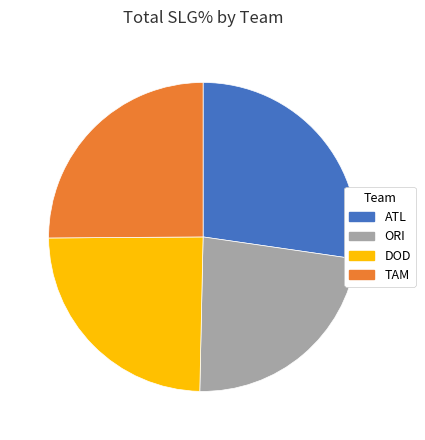

Which category has the smallest portion of the pie?

ORI